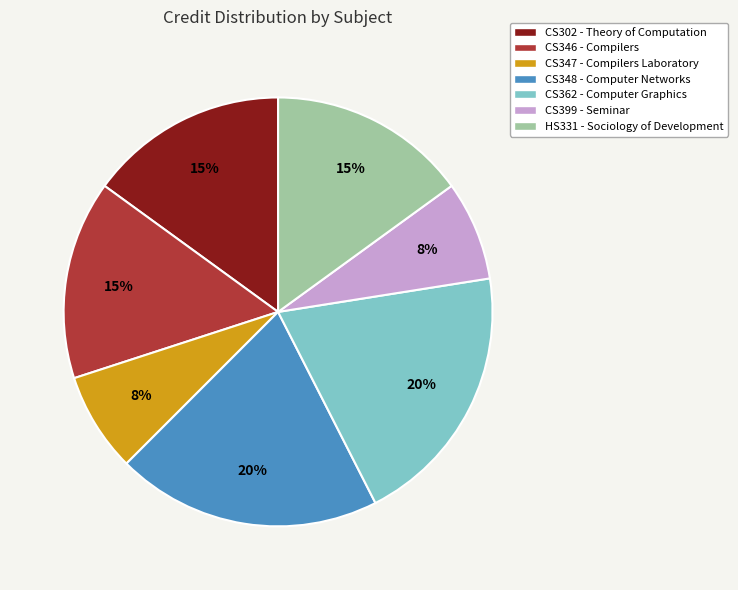

Is the sum of CS348 - Computer Networks and CS347 - Compilers Laboratory greater than half?

No